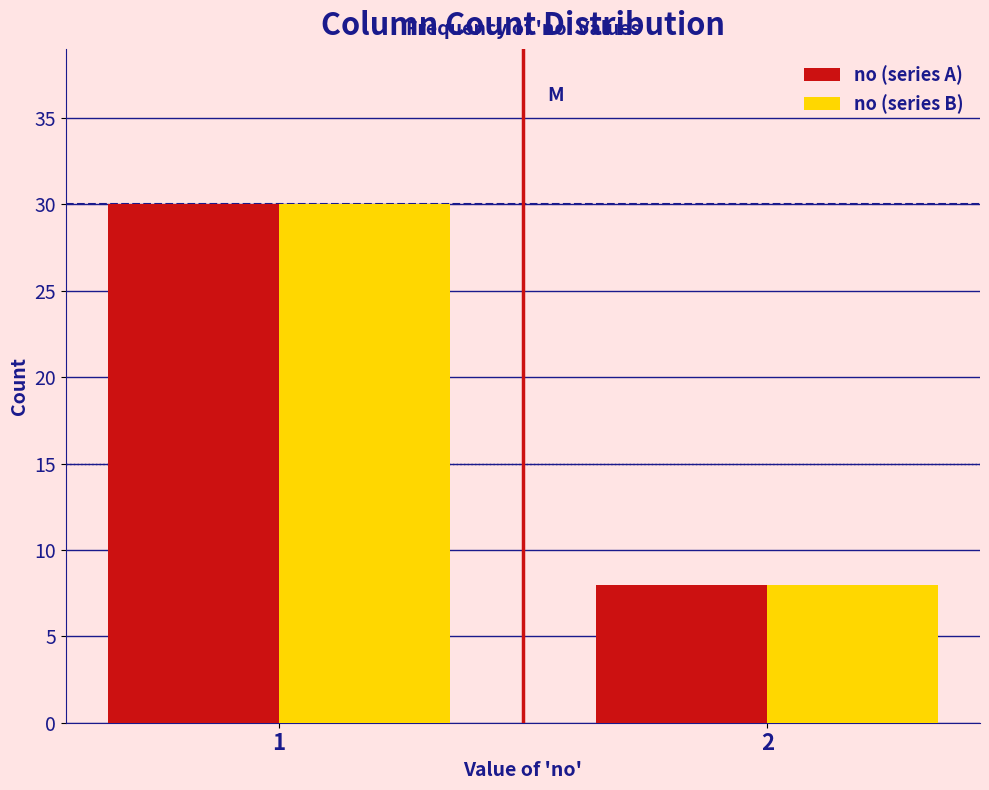

Reading left to right, what are all the values shown in this chart?

no (series A): 1=30	2=8
no (series B): 1=30	2=8